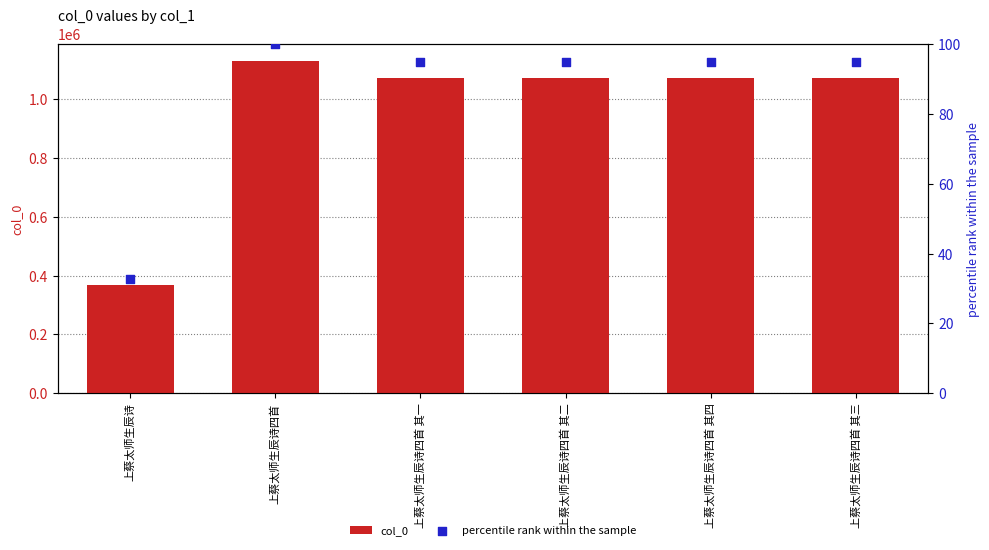

Which series has the largest total across all categories?

col_0